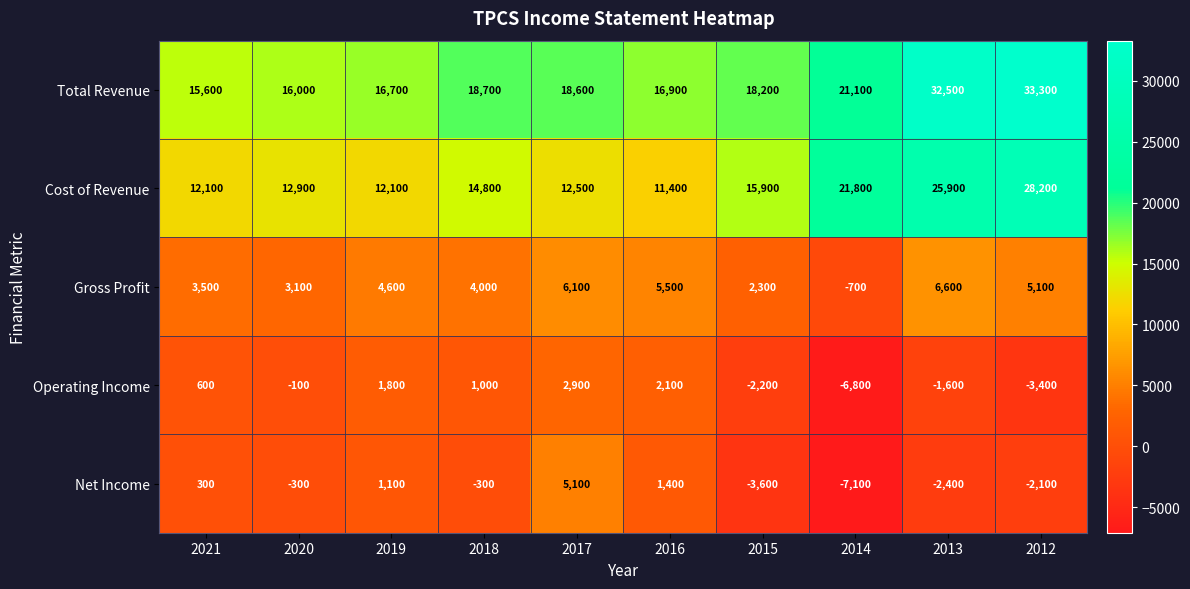

What is the approximate value of Gross Profit at 2013, to the nearest 50?

6600